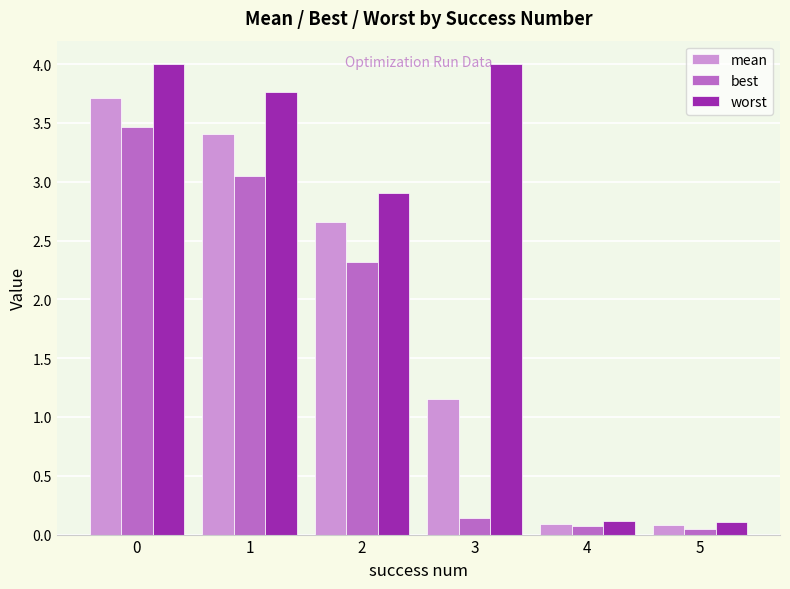

How many bars are there in each group?

3